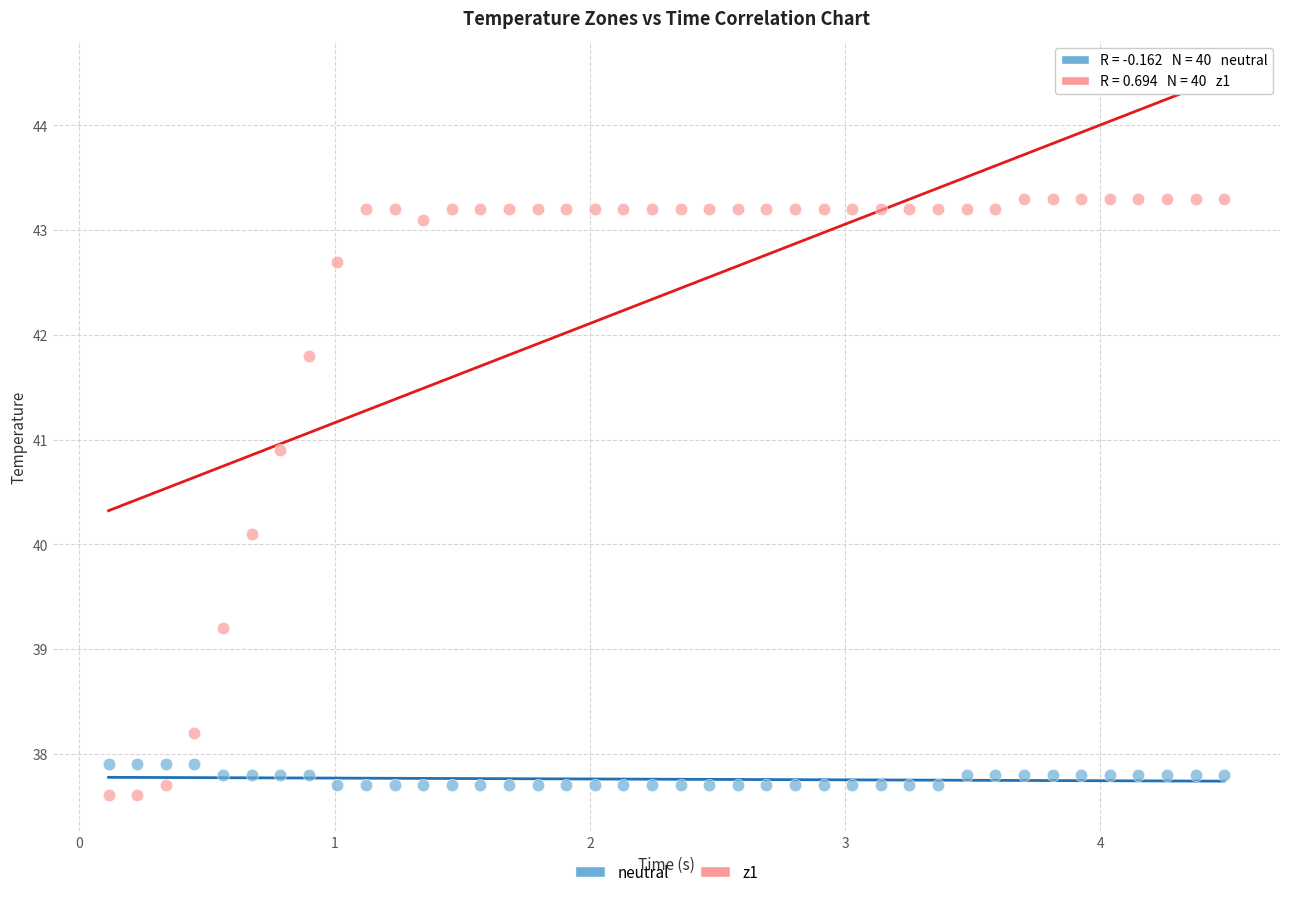

Across all data points, what is the range of Y values (max minus min)?

5.7